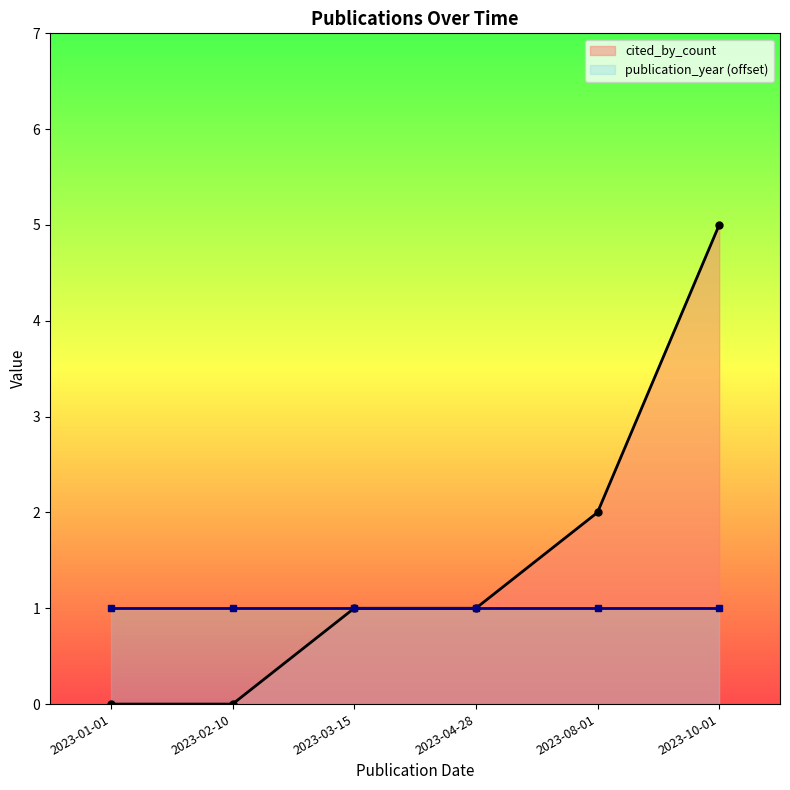

Reading right to left, transcribe all the data shown in this chart.

cited_by_count: 2023-10-01=5	2023-08-01=2	2023-04-28=1	2023-03-15=1	2023-02-10=0	2023-01-01=0
publication_year (offset): 2023-10-01=1	2023-08-01=1	2023-04-28=1	2023-03-15=1	2023-02-10=1	2023-01-01=1